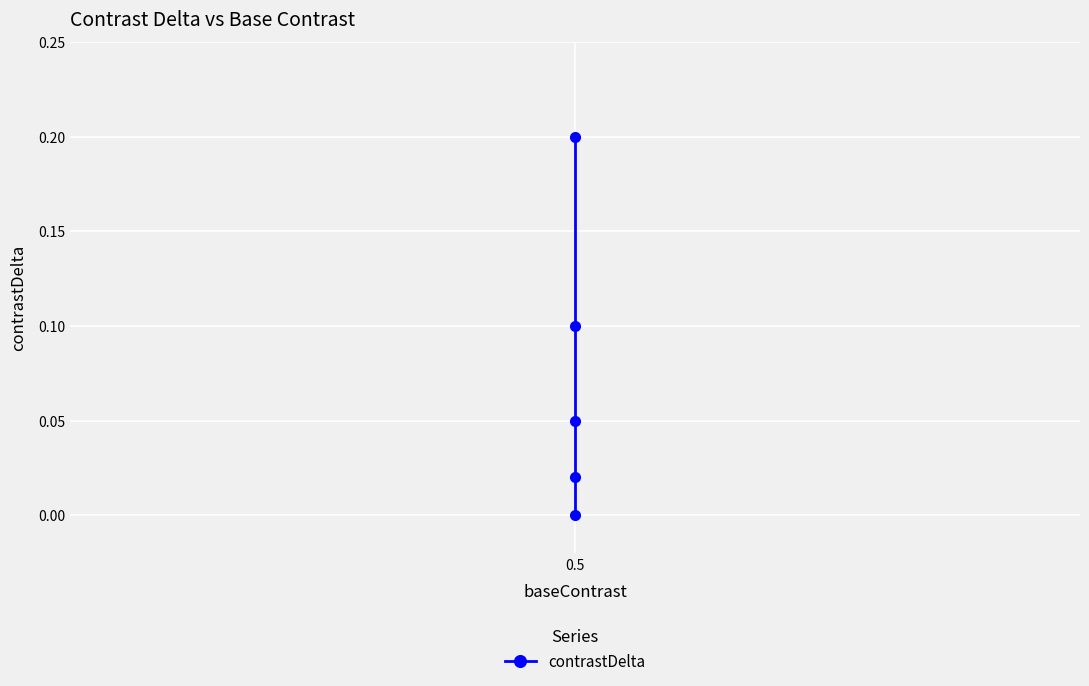

Which has a higher value, 0.5 or 0.5?

0.5